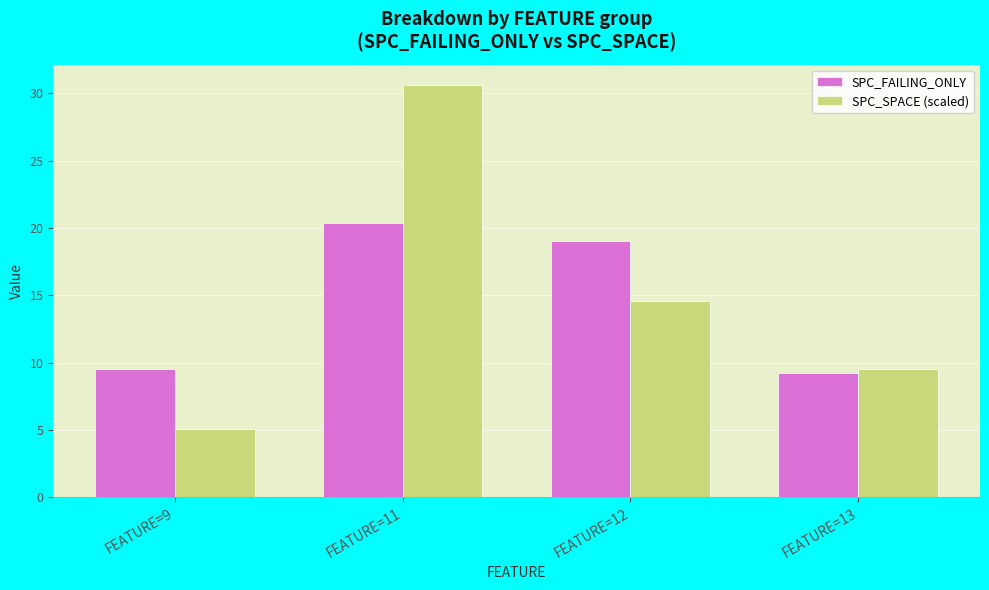

What is the sum of the SPC_SPACE (scaled) values at FEATURE=11 and FEATURE=12?

45.2